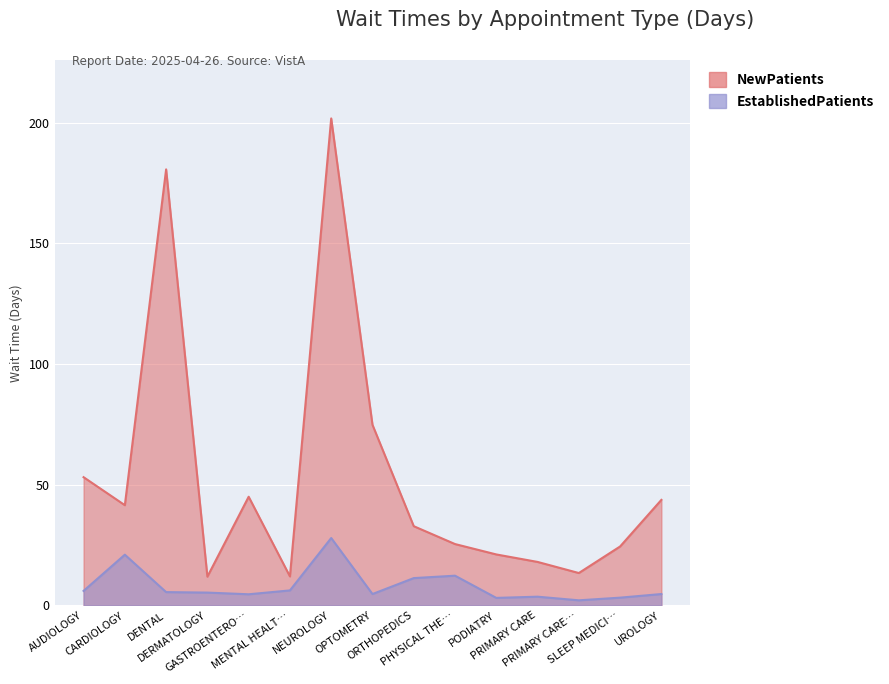

Is the value of NewPatients at OPTOMETRY greater than the value of EstablishedPatients at CARDIOLOGY?

Yes